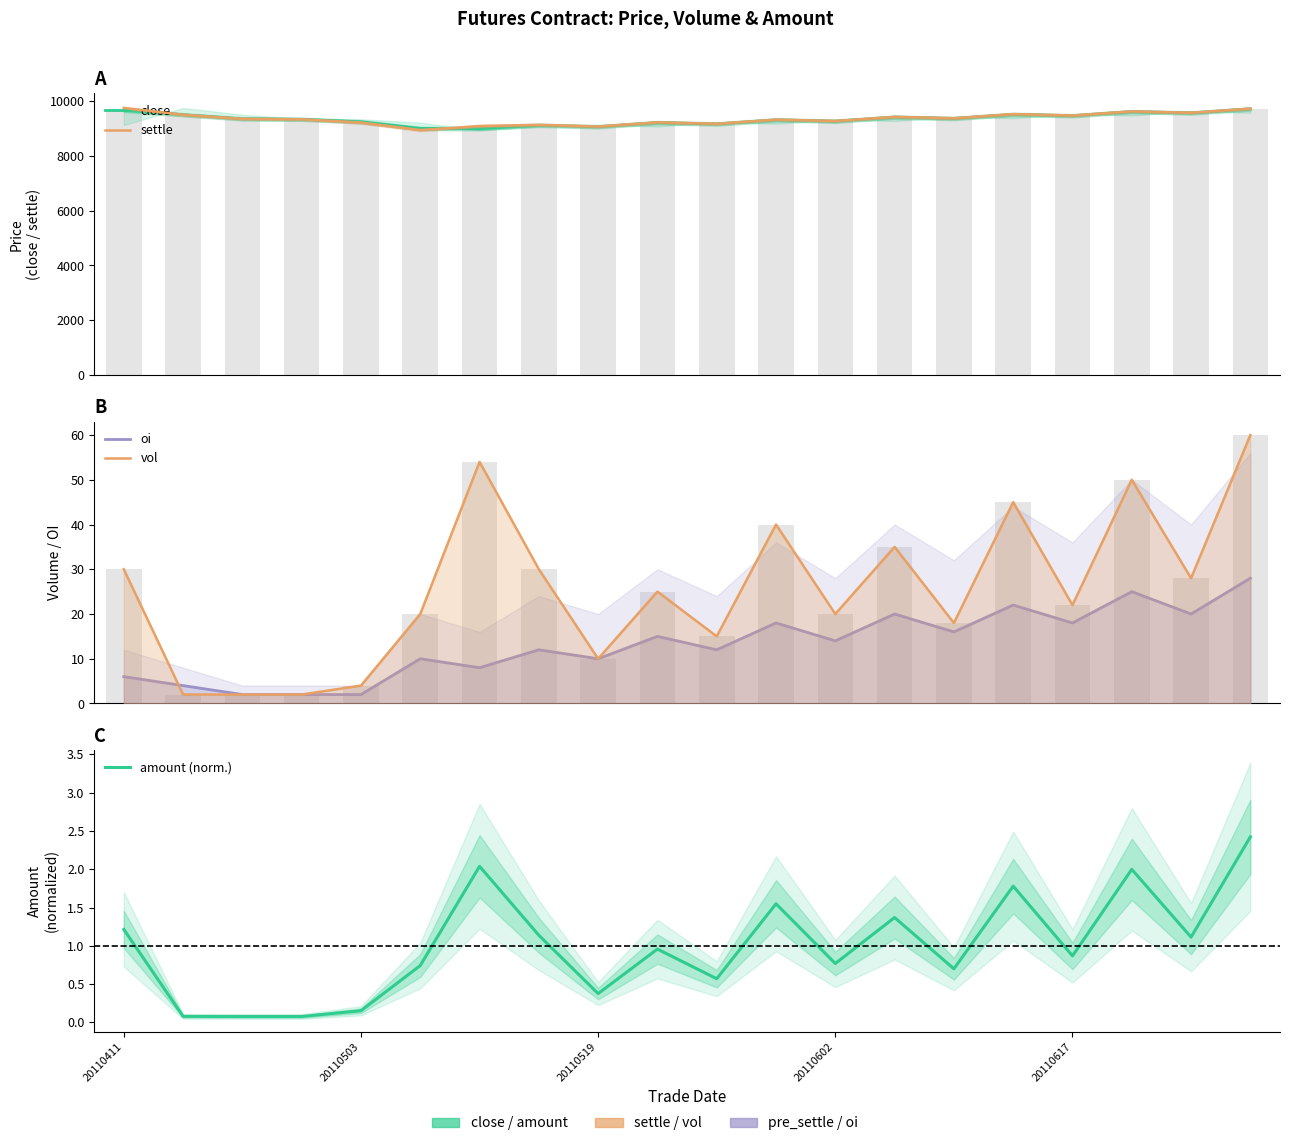

Reading left to right, what are all the values shown in this chart?

close: 9650.0	9488.0	9338.0	9322.0	9230.0	8990.0	8980.0	9100.0	9050.0	9200.0	9150.0	9300.0	9250.0	9400.0	9350.0	9500.0	9450.0	9600.0	9550.0	9700.0
settle: 9734.0	9488.0	9338.0	9322.0	9202.0	8928.0	9076.0	9120.0	9060.0	9210.0	9160.0	9310.0	9260.0	9410.0	9360.0	9510.0	9460.0	9610.0	9560.0	9710.0
oi: 6.0	4.0	2.0	2.0	2.0	10.0	8.0	12.0	10.0	15.0	12.0	18.0	14.0	20.0	16.0	22.0	18.0	25.0	20.0	28.0
vol: 30.0	2.0	2.0	2.0	4.0	20.0	54.0	30.0	10.0	25.0	15.0	40.0	20.0	35.0	18.0	45.0	22.0	50.0	28.0	60.0
amount (norm.): 1.2	0.1	0.1	0.1	0.2	0.7	2.0	1.1	0.4	1.0	0.6	1.5	0.8	1.4	0.7	1.8	0.9	2.0	1.1	2.4